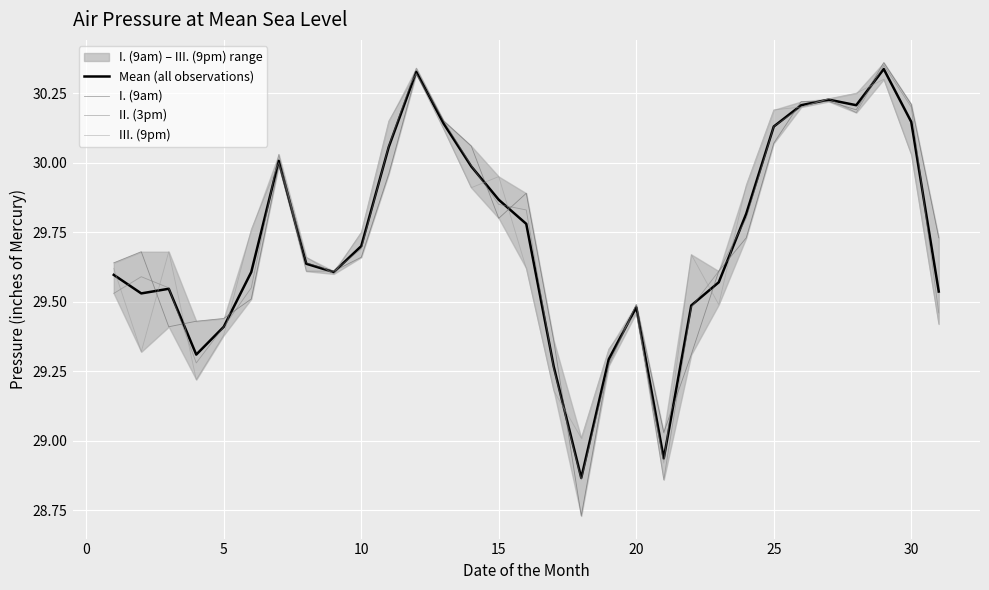

Is it true that I. (9am) equals 10.5 at 25?

False